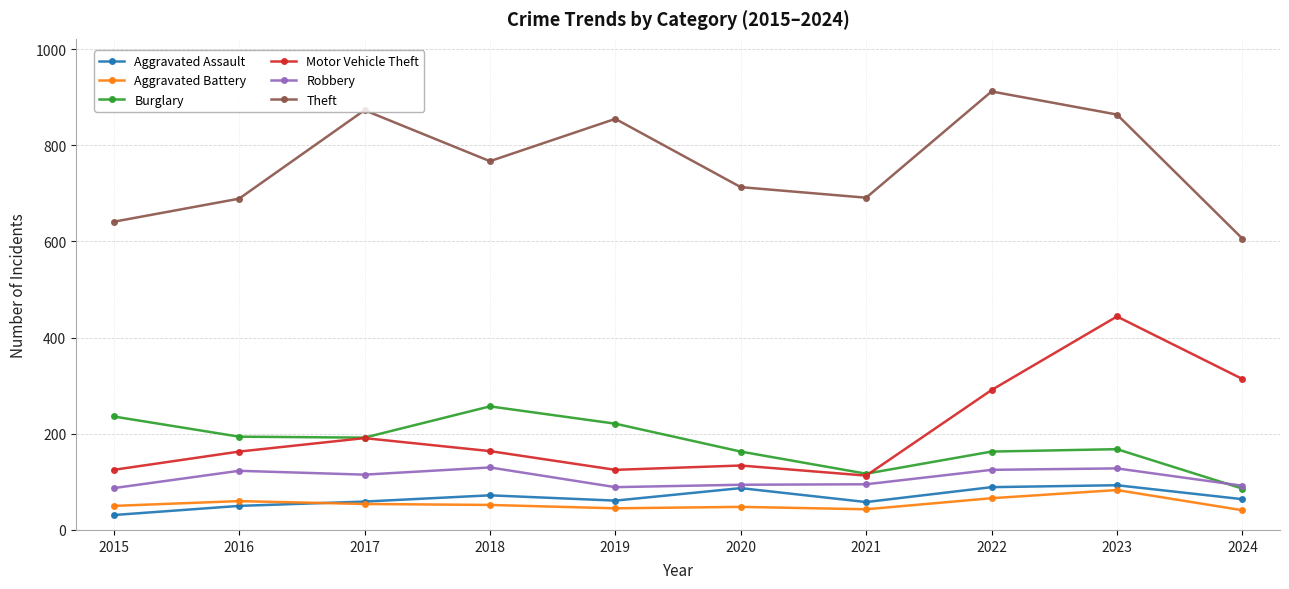

Is this an area chart (filled region under the line)?

No